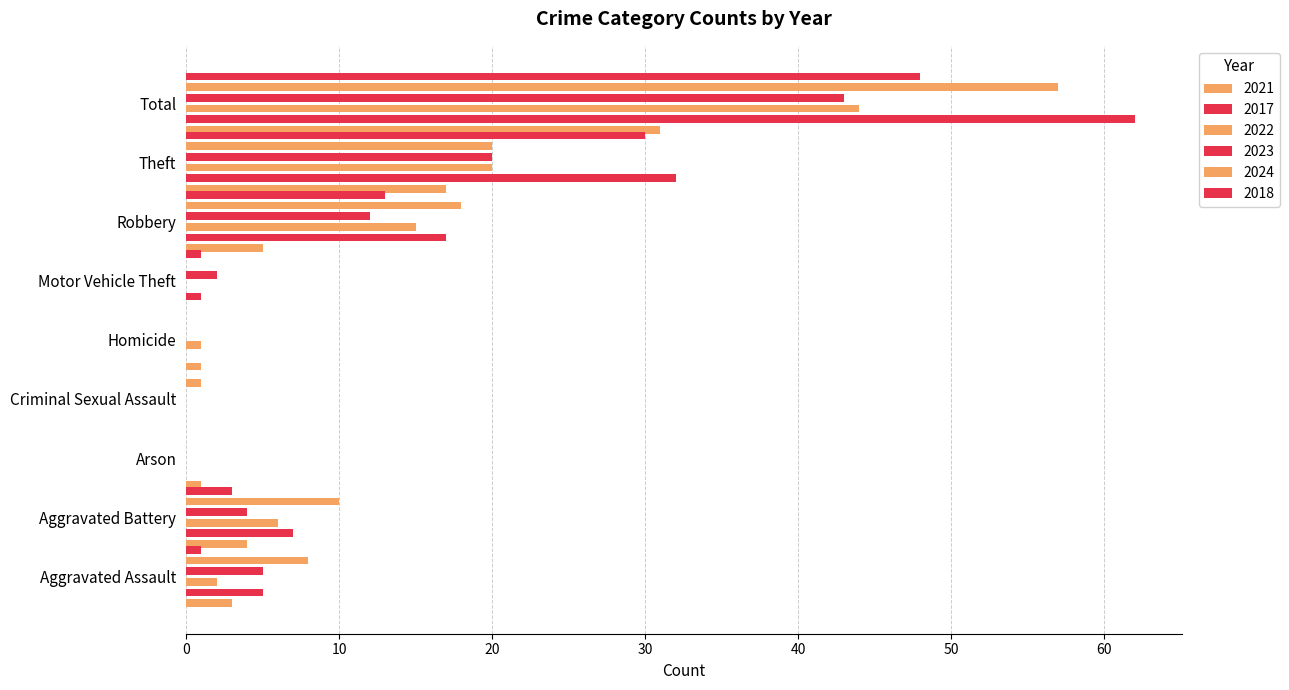

Which category has the lowest value in the 2017 series?

Arson